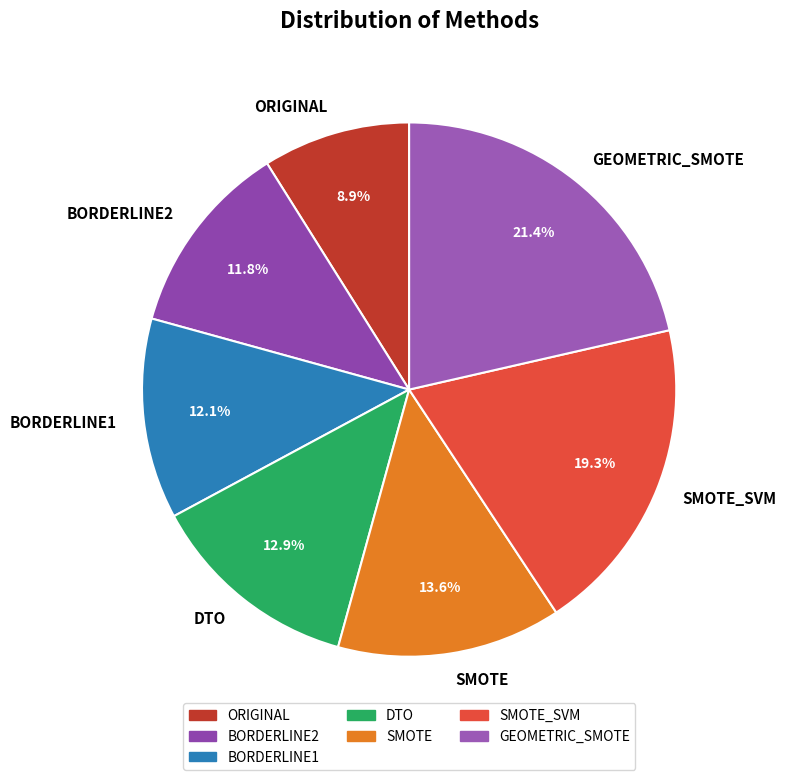

To the nearest percent, what is the difference between the ORIGINAL and DTO slice percentages?

4%